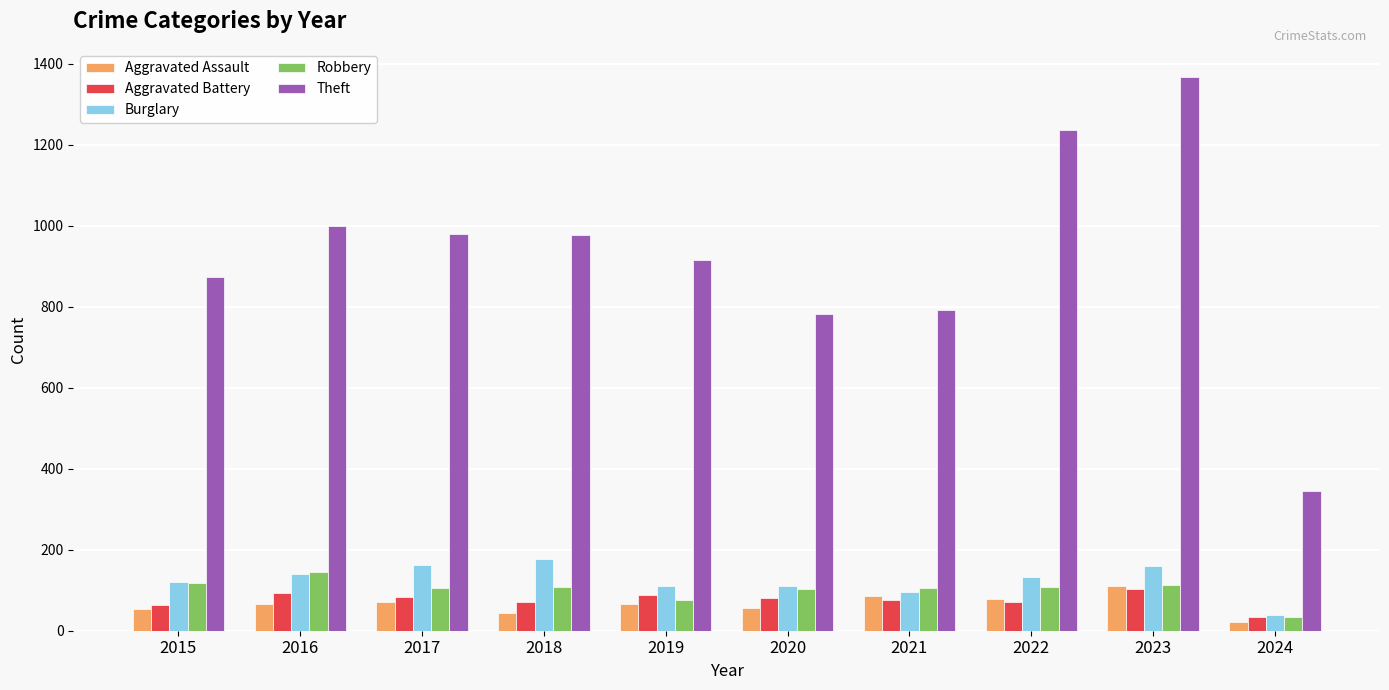

What are all the series names shown in the legend?

Aggravated Assault, Aggravated Battery, Burglary, Robbery, Theft